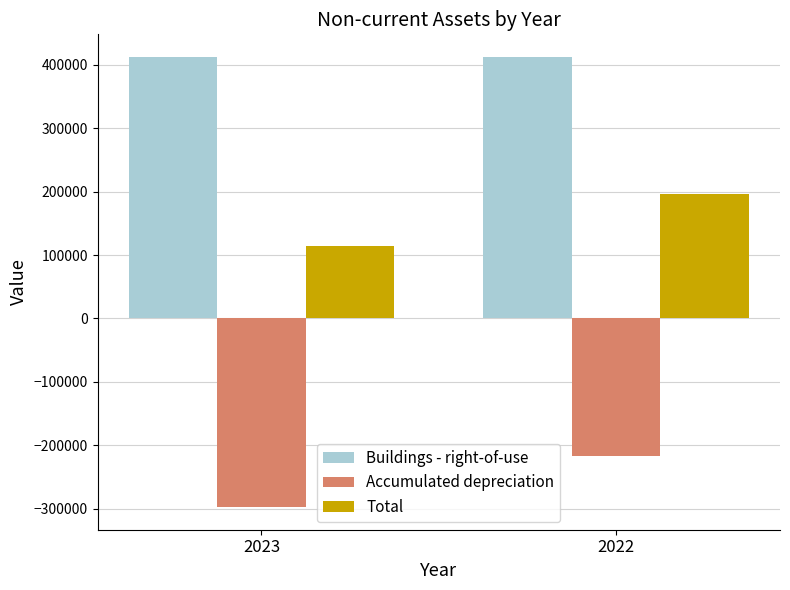

How many bars are there in each group?

3